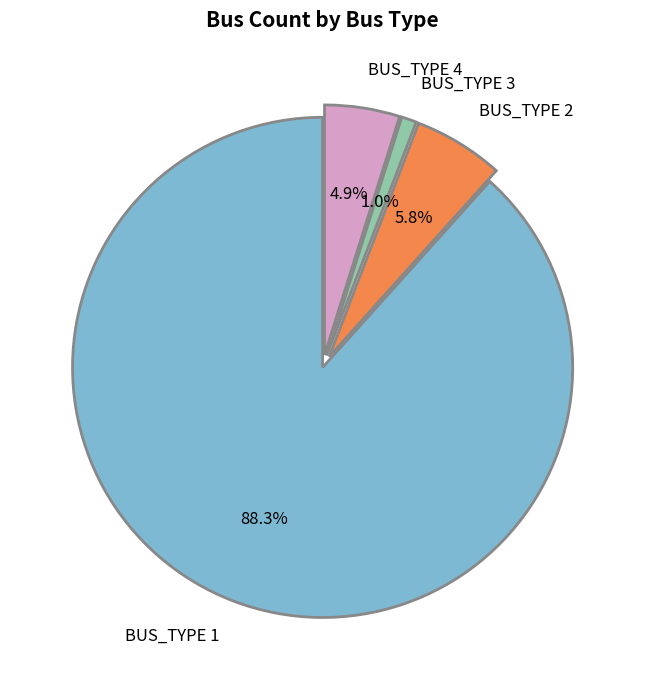

What is the smallest slice in the pie chart?

BUS_TYPE 3